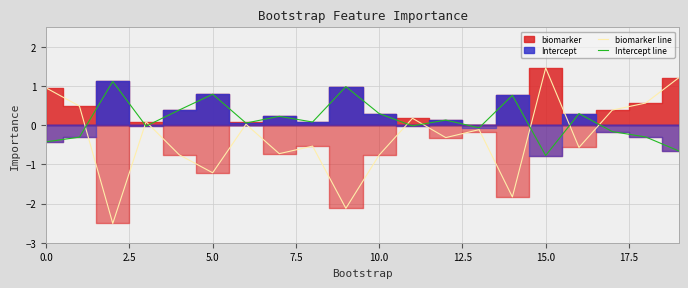

True or false: Intercept line and biomarker line intersect in this chart.

True